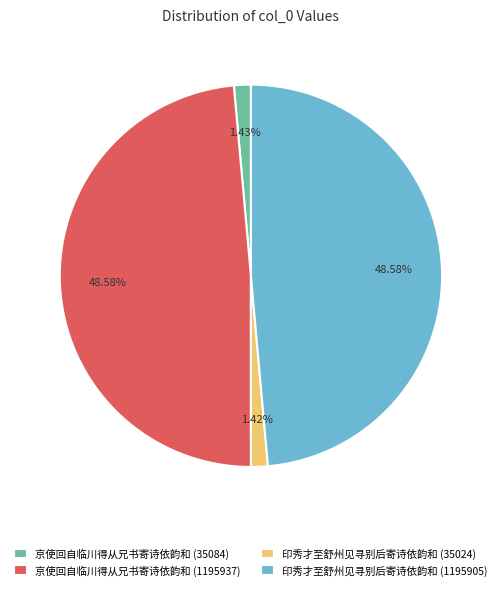

To the nearest percent, what is the difference between the largest and smallest slice percentages?

47%